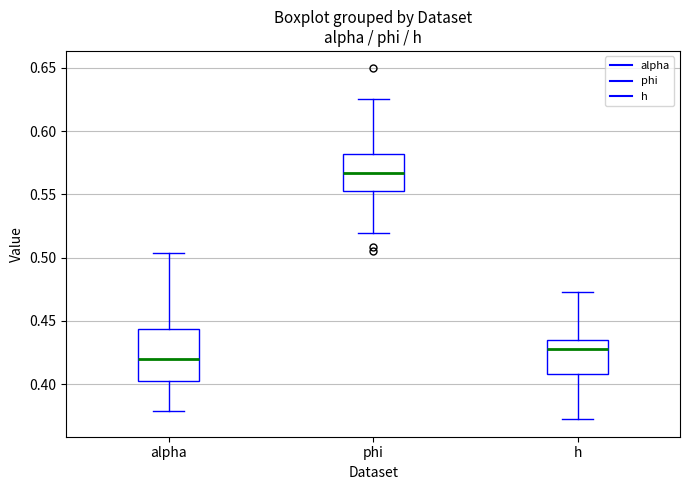

Comparing the boxes themselves (not the whiskers), which one is the tallest?

alpha